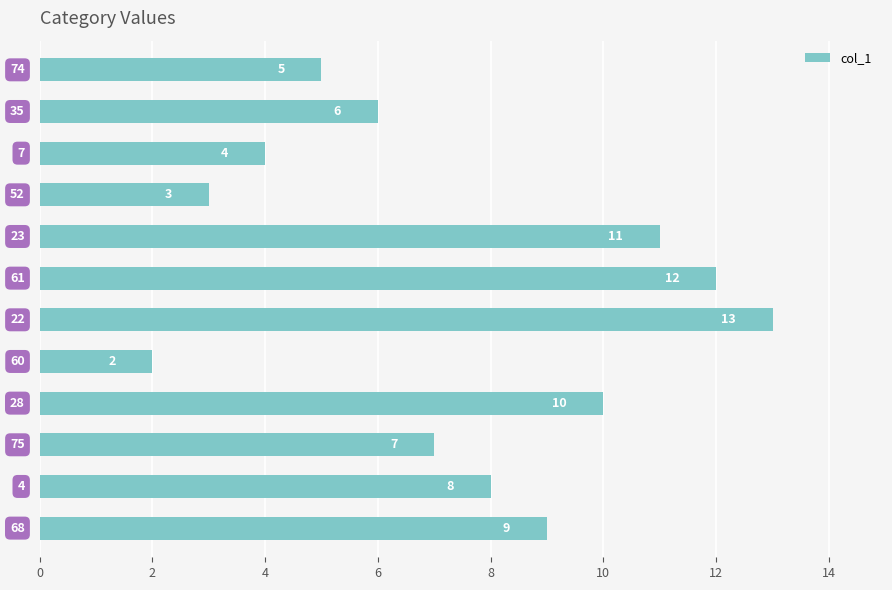

What is the greatest value displayed?

13.0